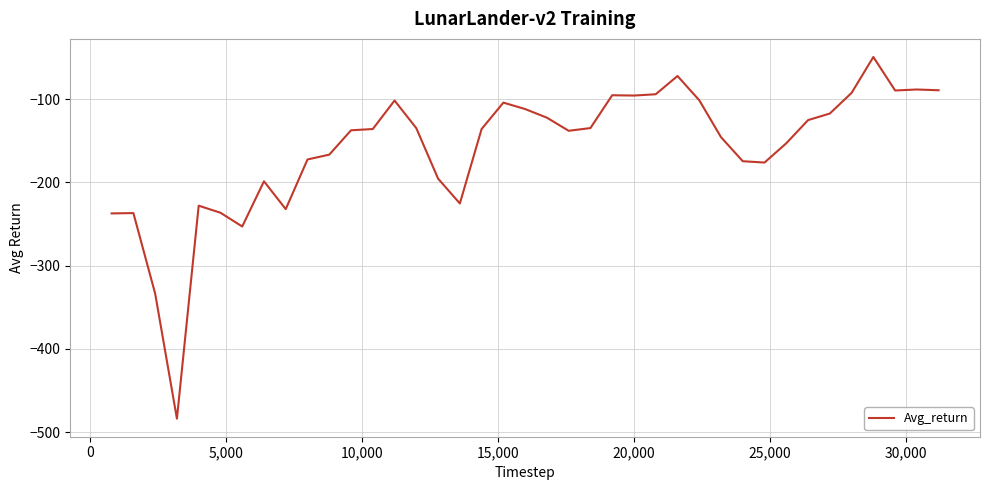

What is the difference between the maximum and minimum values?

434.6